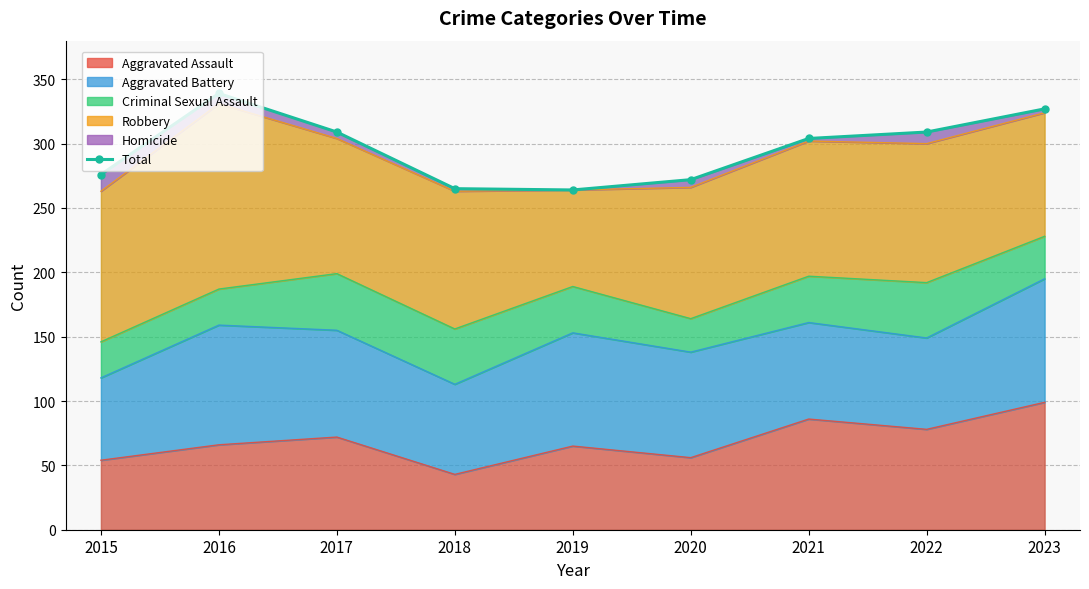

Does the chart have visible grid lines?

Yes